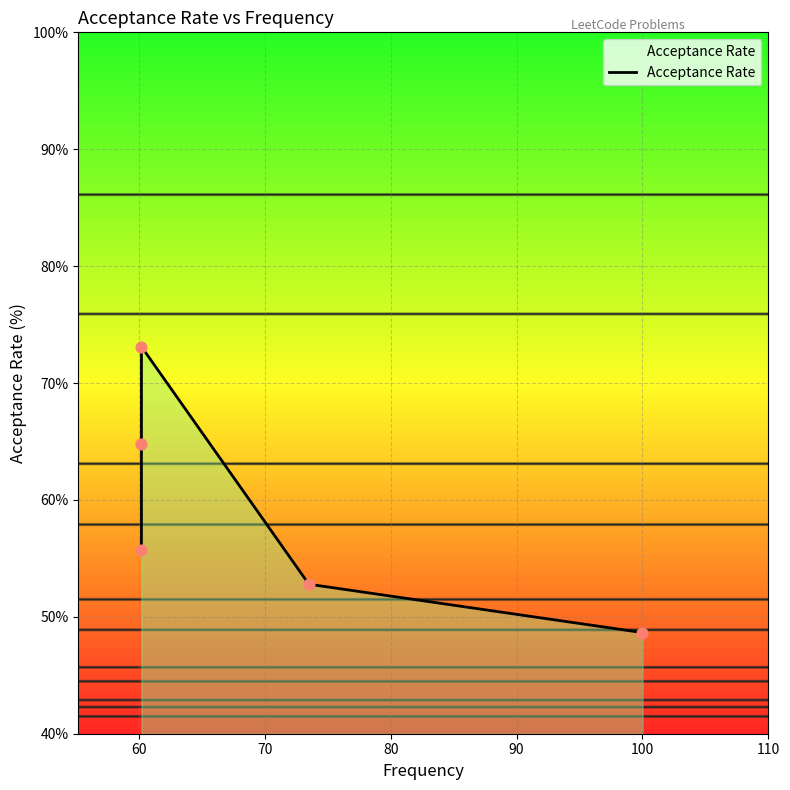

Approximately how many times larger is the value at 60 compared to 80?

1.2